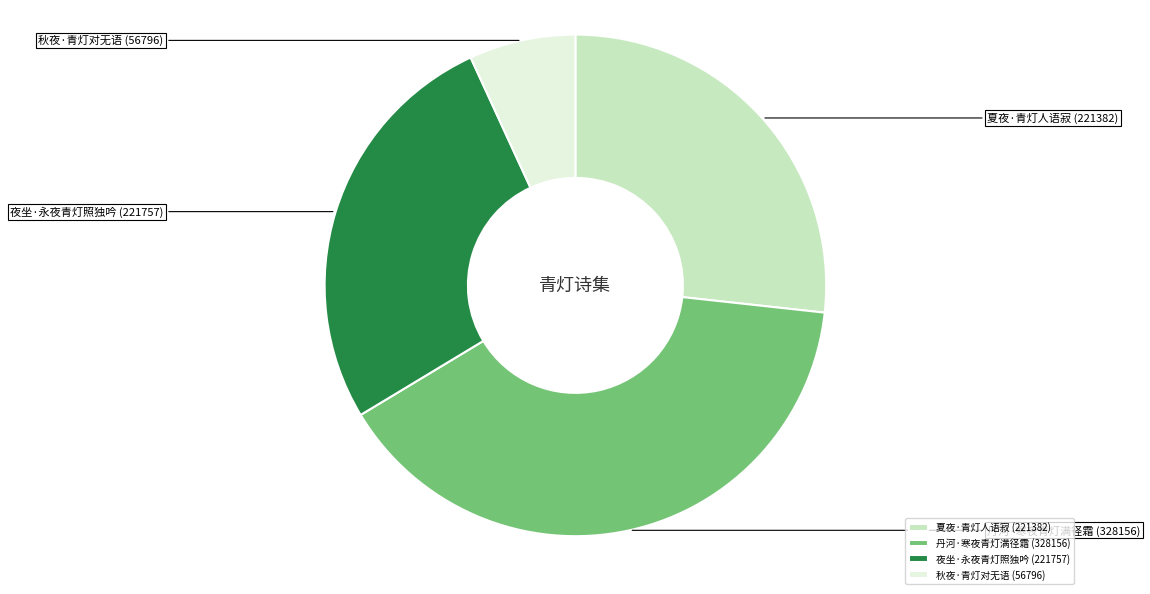

What is the ratio of the value at 秋夜·青灯对无语 to the value at 夏夜·青灯人语寂?

0.3